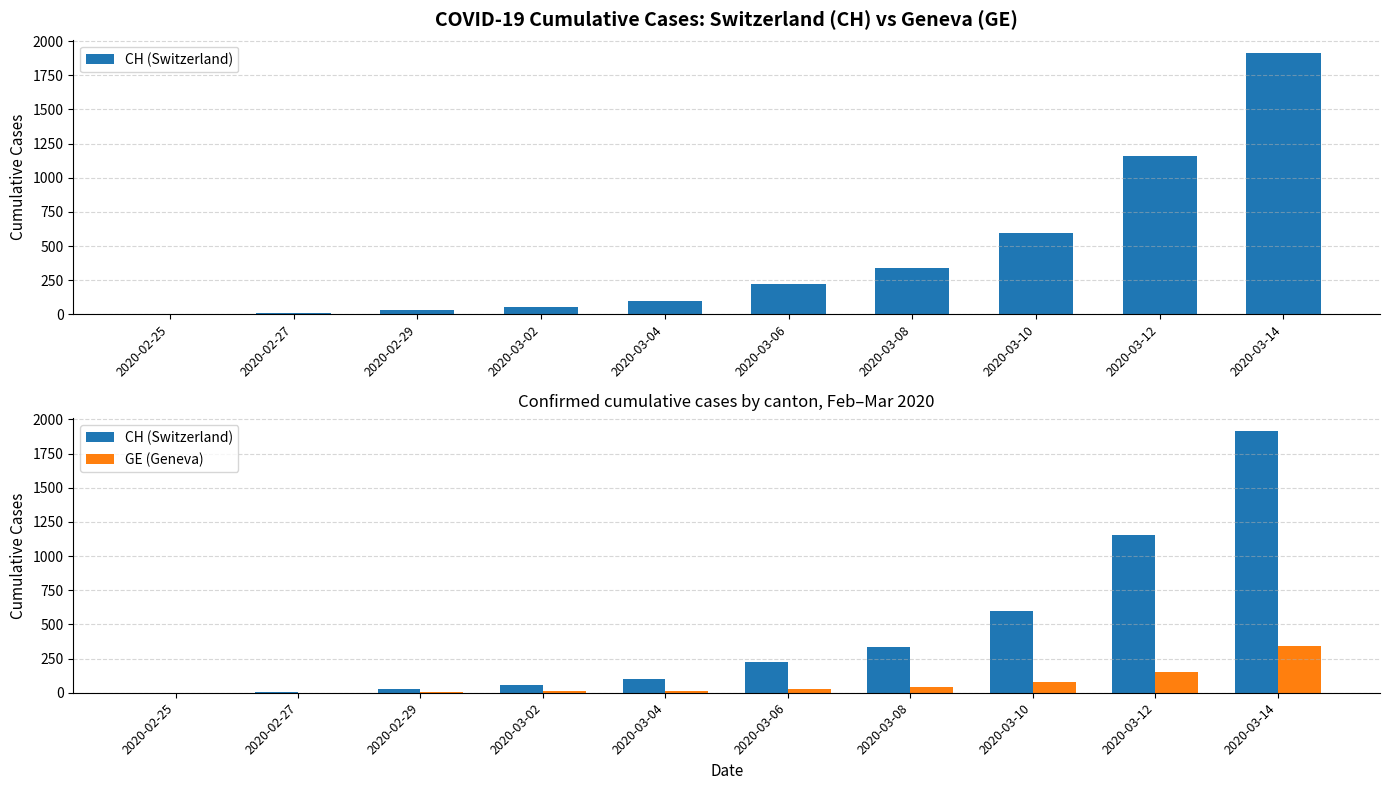

What is the value of the GE (Geneva) bar at the 10th from the left?

343